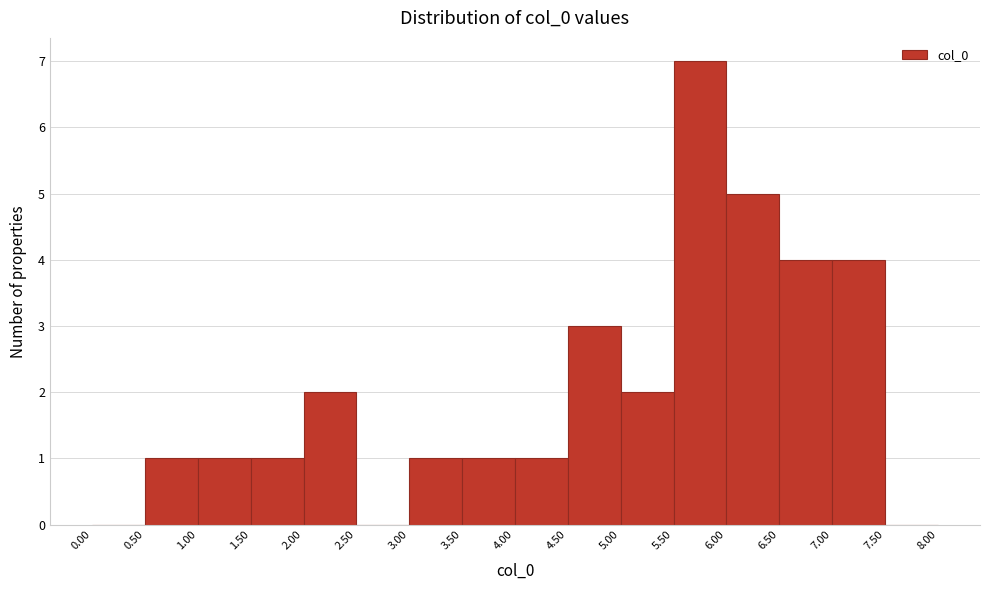

What is the height of the bar covering 3.50 to 4.00 on the x-axis? The values are not printed on the chart, so give them approximately, as read against the axis.

1